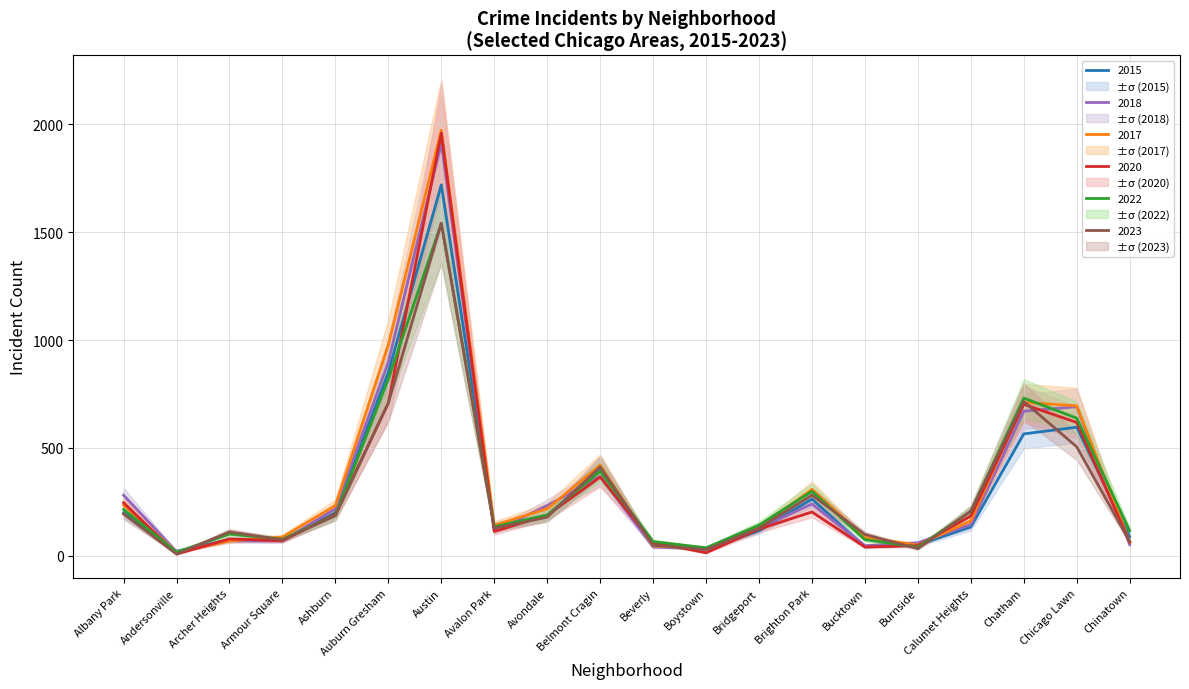

At which category does 2023 reach its first local peak?

Archer Heights